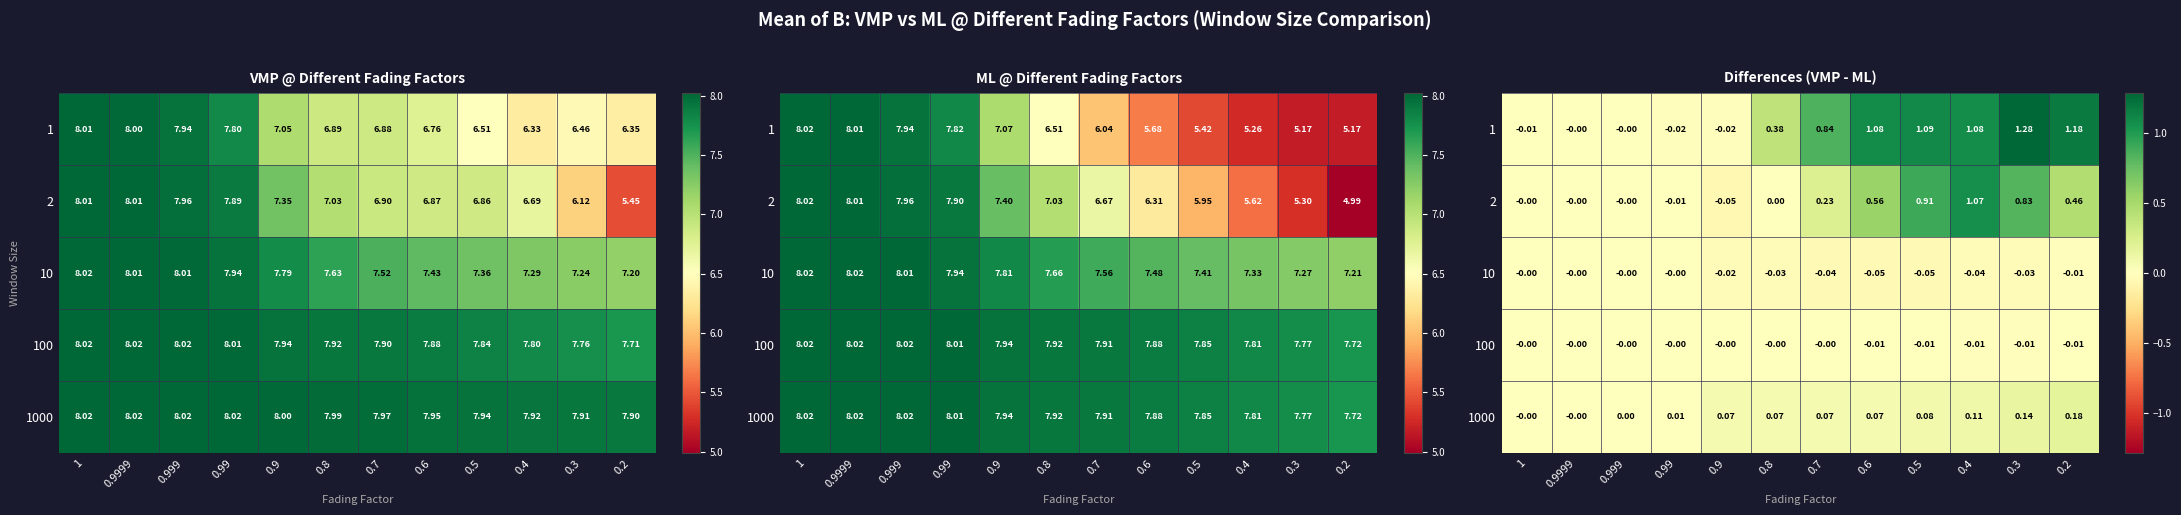

Read the 2 value at 0.2.

0.5